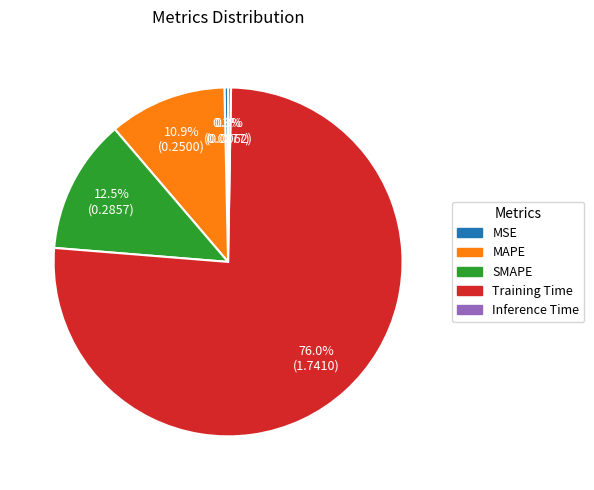

What percentage is the MAPE slice, to the nearest percent?

11%